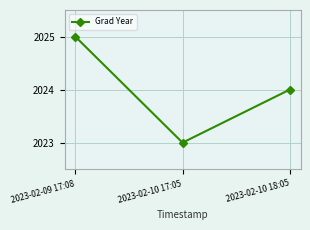

Reading right to left, transcribe all the data shown in this chart.

2024	2023	2025